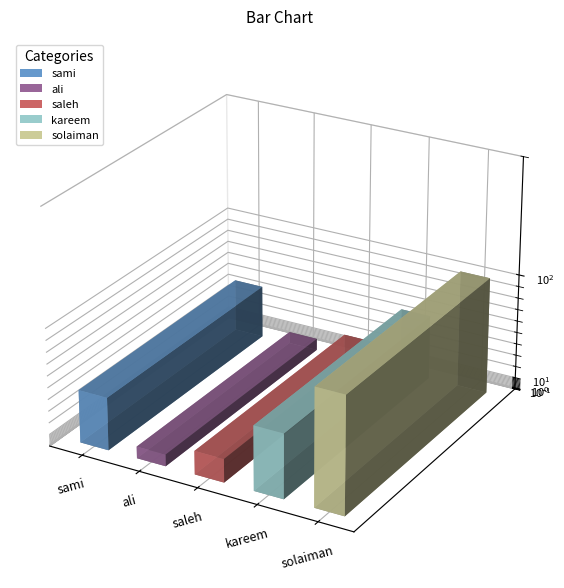

What is the value of the 4th bar from the left?

55